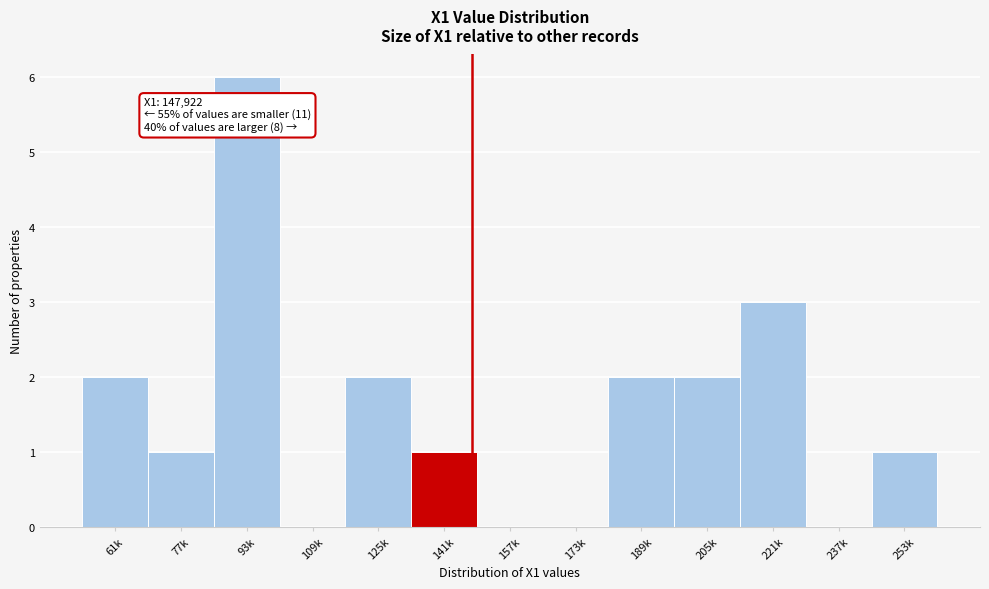

Reading left to right, extract all data points from this chart.

61k=2	77k=1	93k=6	109k=0	125k=2	141k=1	157k=0	173k=0	189k=2	205k=2	221k=3	237k=0	253k=1